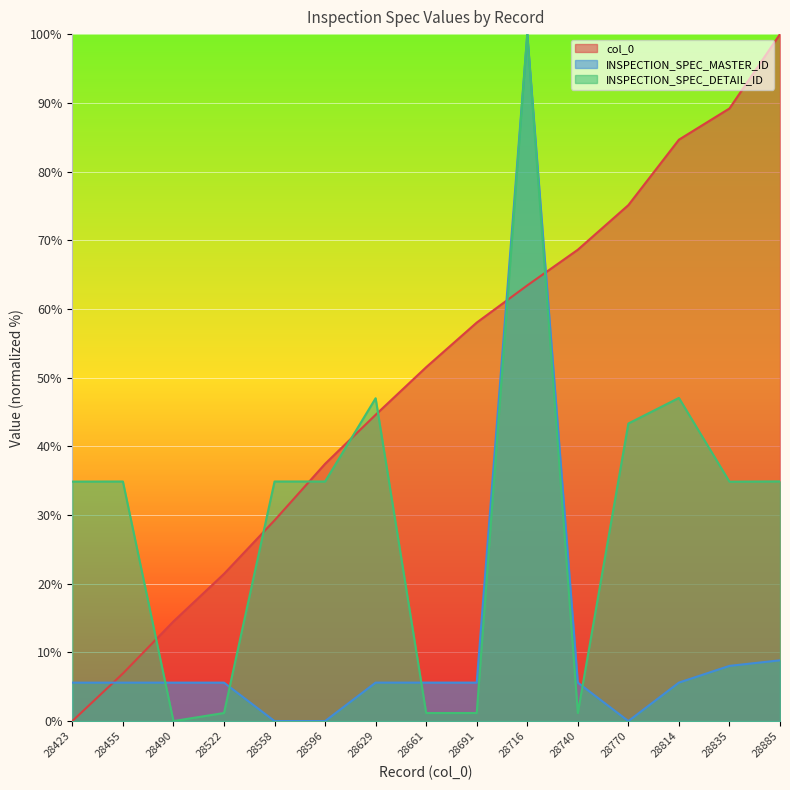

Between which two adjacent categories do INSPECTION_SPEC_DETAIL_ID and col_0 first intersect?

28455 and 28490